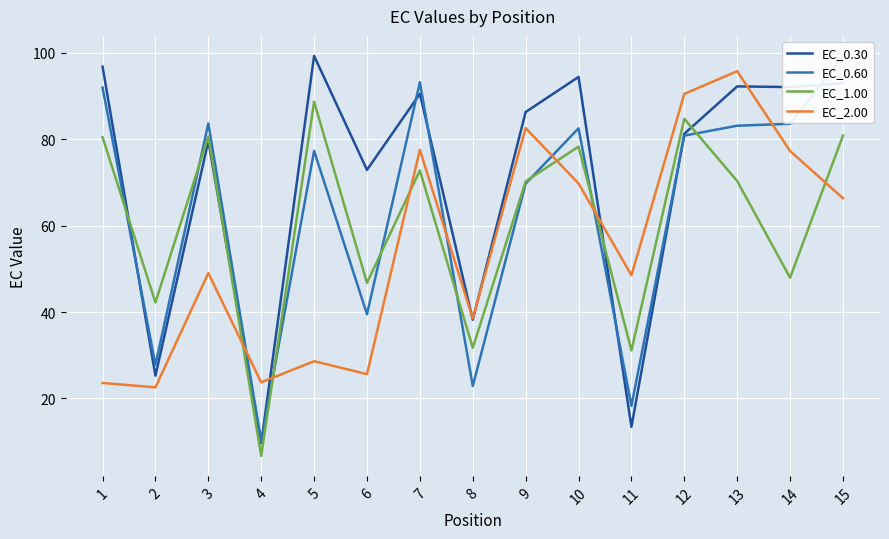

How many distinct data groups are displayed?

4